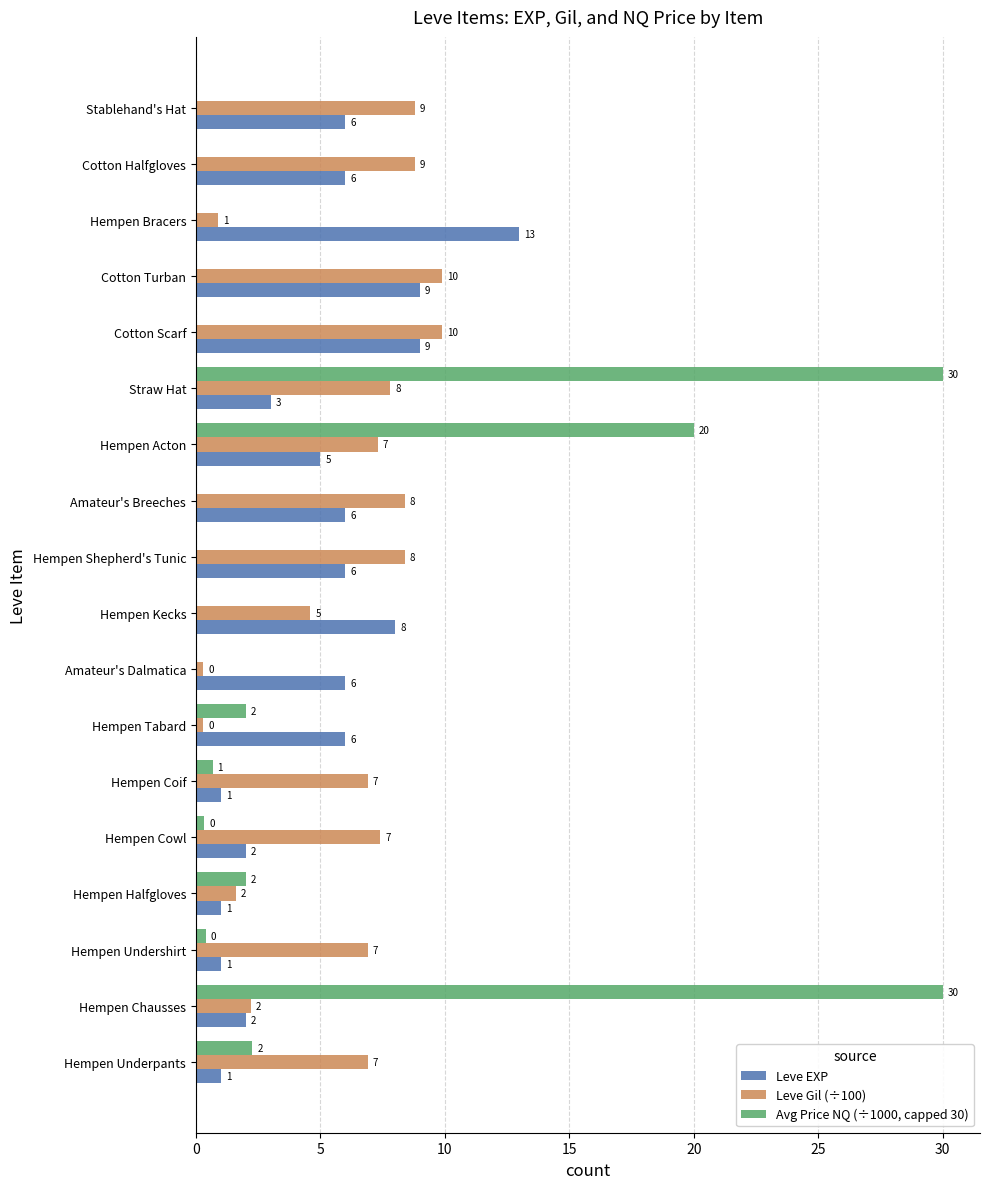

How many values in Avg Price NQ (÷1000, capped 30) are above zero?

9